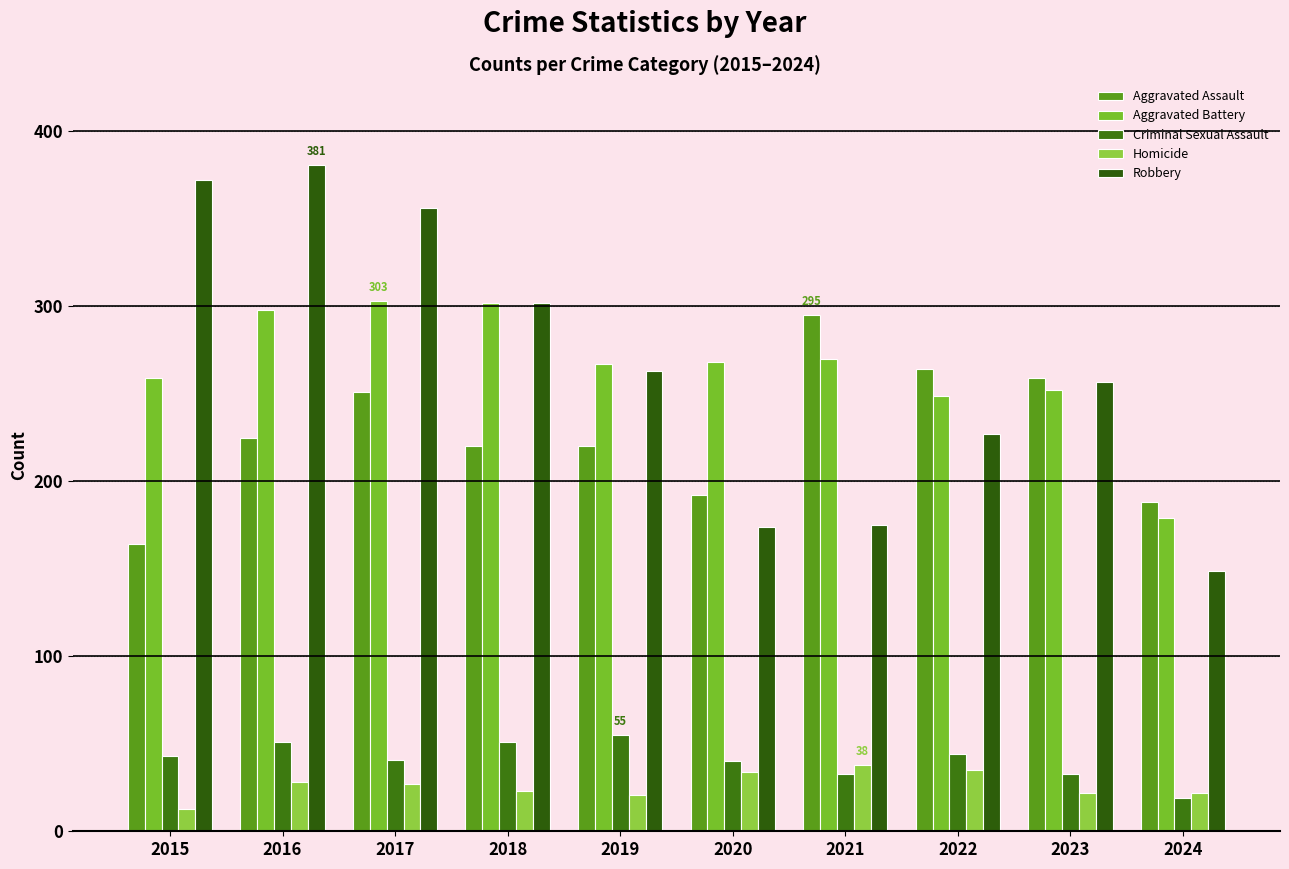

What is the sum of all Aggravated Battery values?

2647